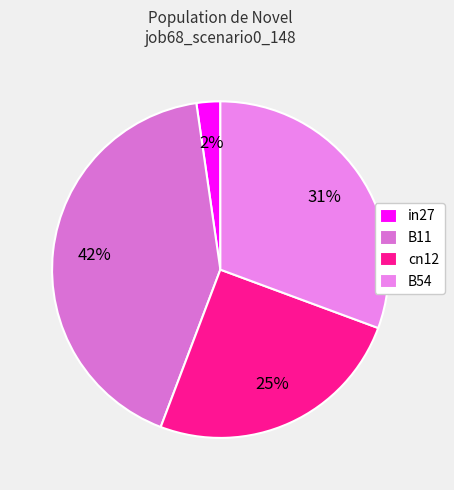

Does B11 account for over 50% of the chart?

No